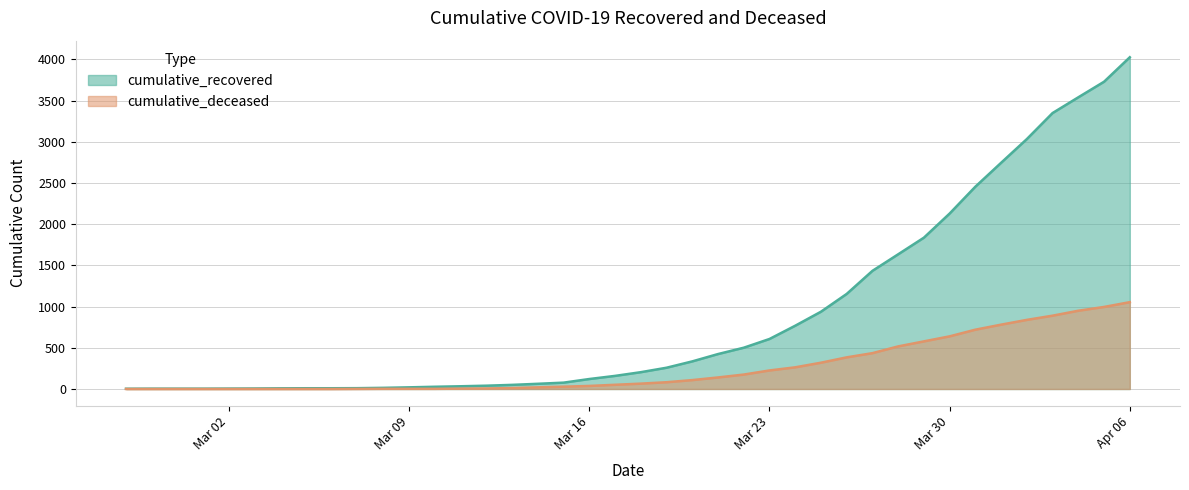

What is the label of the 30th point from the right?

2020-03-08